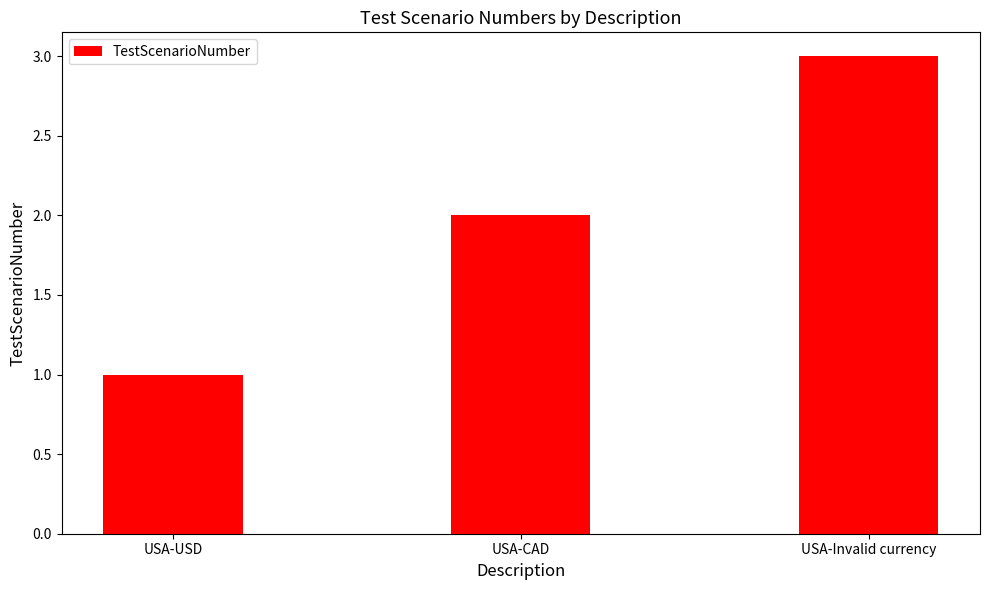

Reading right to left, list all the values displayed in this chart.

USA-Invalid currency=3	USA-CAD=2	USA-USD=1